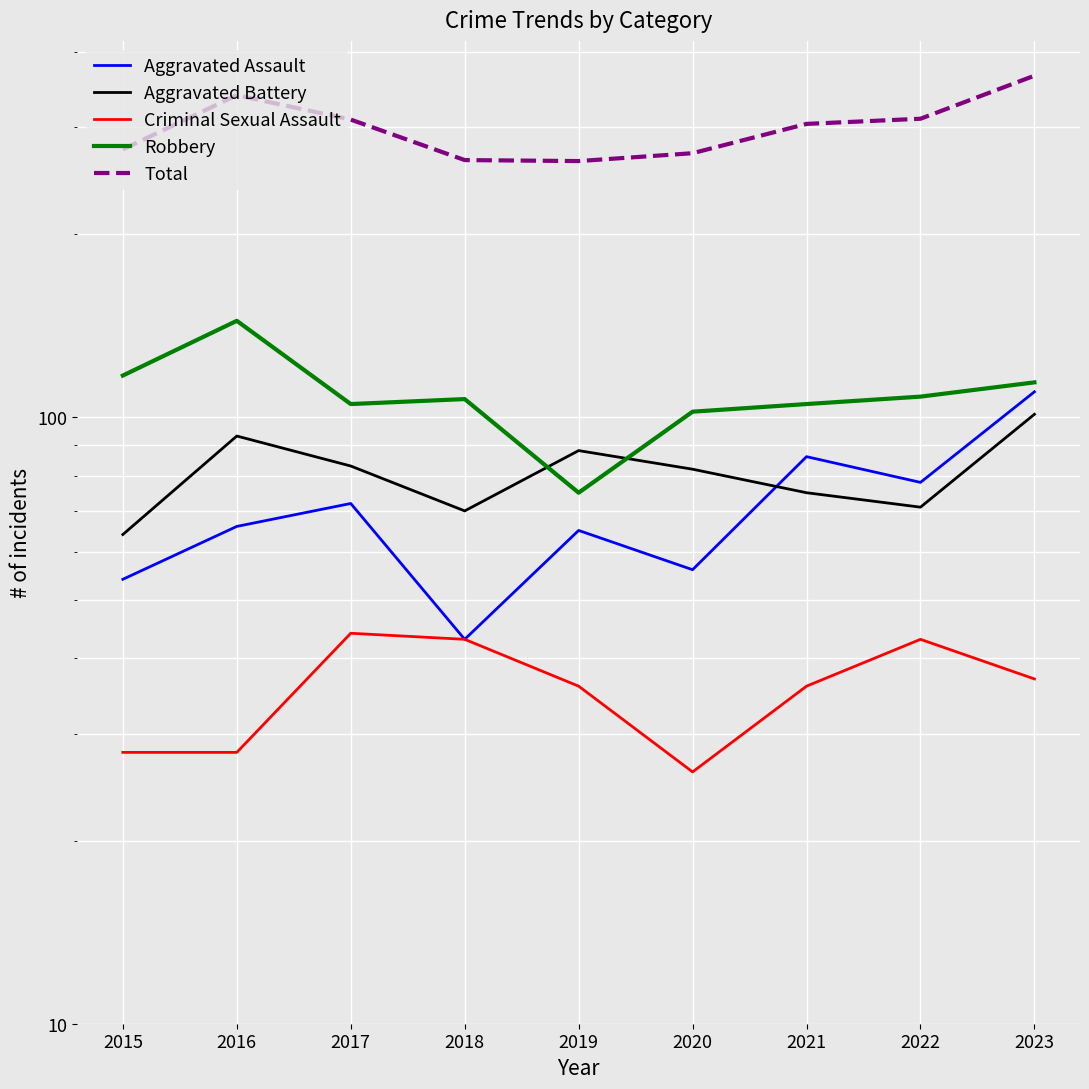

Reading left to right, list all the values displayed in this chart.

Aggravated Assault: 2015=54	2016=66	2017=72	2018=43	2019=65	2020=56	2021=86	2022=78	2023=110
Aggravated Battery: 2015=64	2016=93	2017=83	2018=70	2019=88	2020=82	2021=75	2022=71	2023=101
Criminal Sexual Assault: 2015=28	2016=28	2017=44	2018=43	2019=36	2020=26	2021=36	2022=43	2023=37
Robbery: 2015=117	2016=144	2017=105	2018=107	2019=75	2020=102	2021=105	2022=108	2023=114
Total: 2015=276	2016=339	2017=309	2018=265	2019=264	2020=272	2021=304	2022=310	2023=365